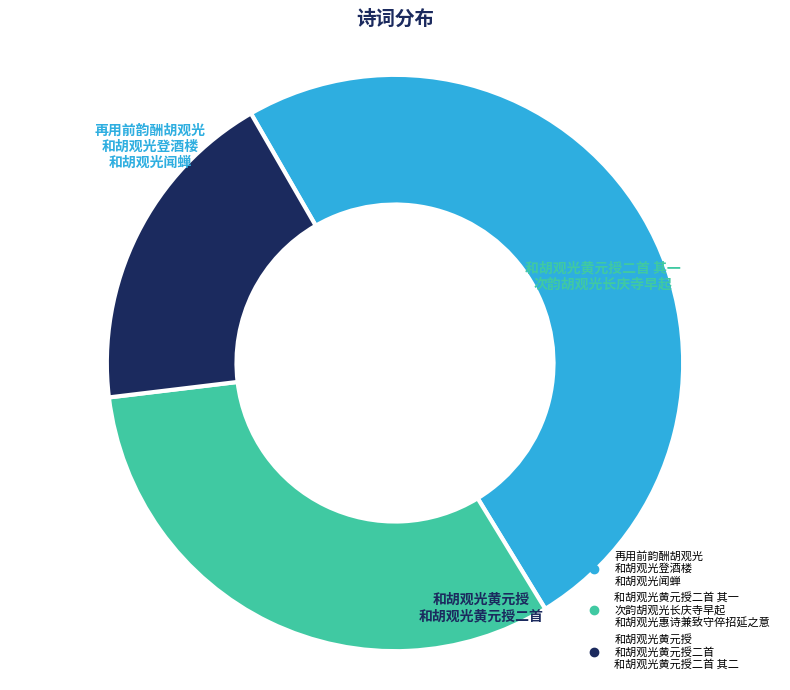

Is there any slice that represents more than half of the pie?

No